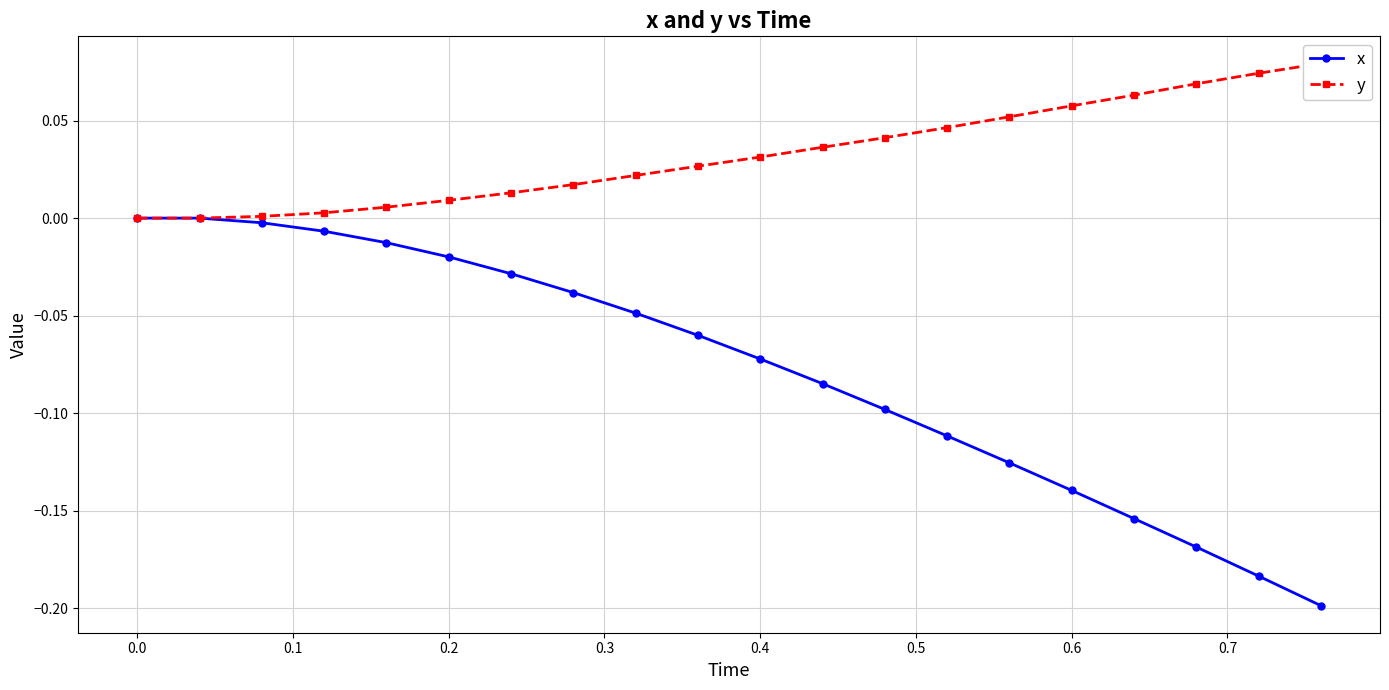

True or false: x has more than 0 interior local peaks.

False